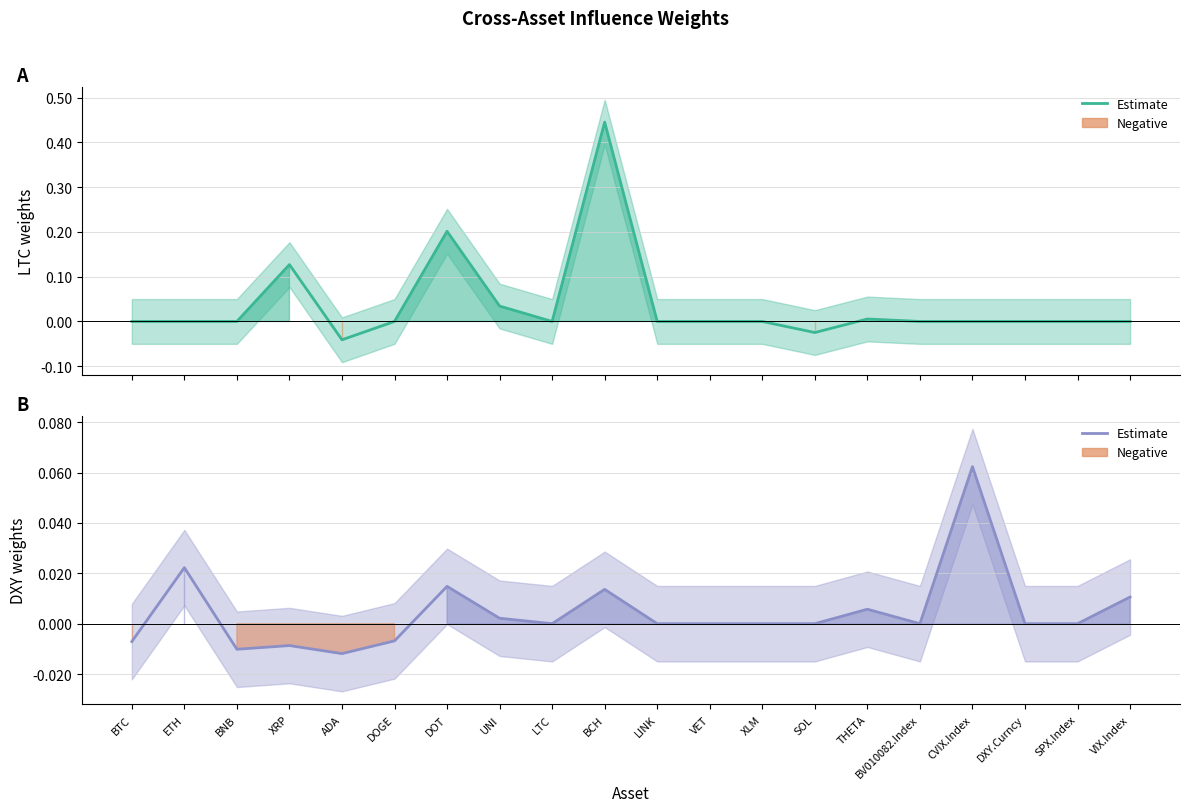

At which category does DXY reach its first local valley?

BNB